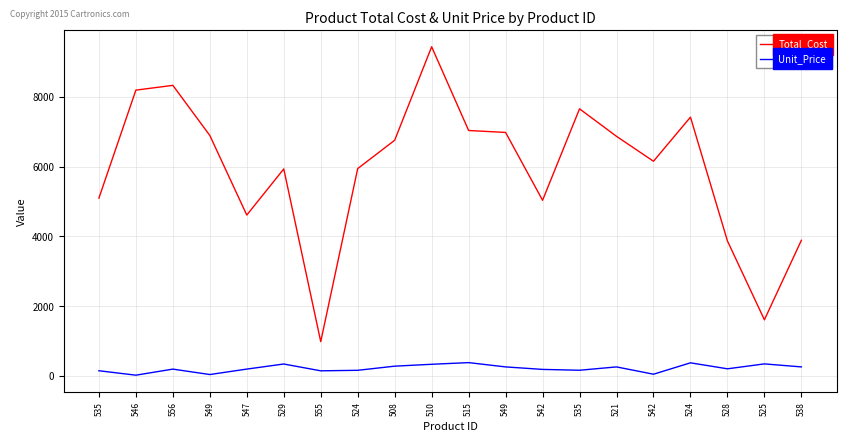

What is the lowest value of the Total_Cost series?

980.9